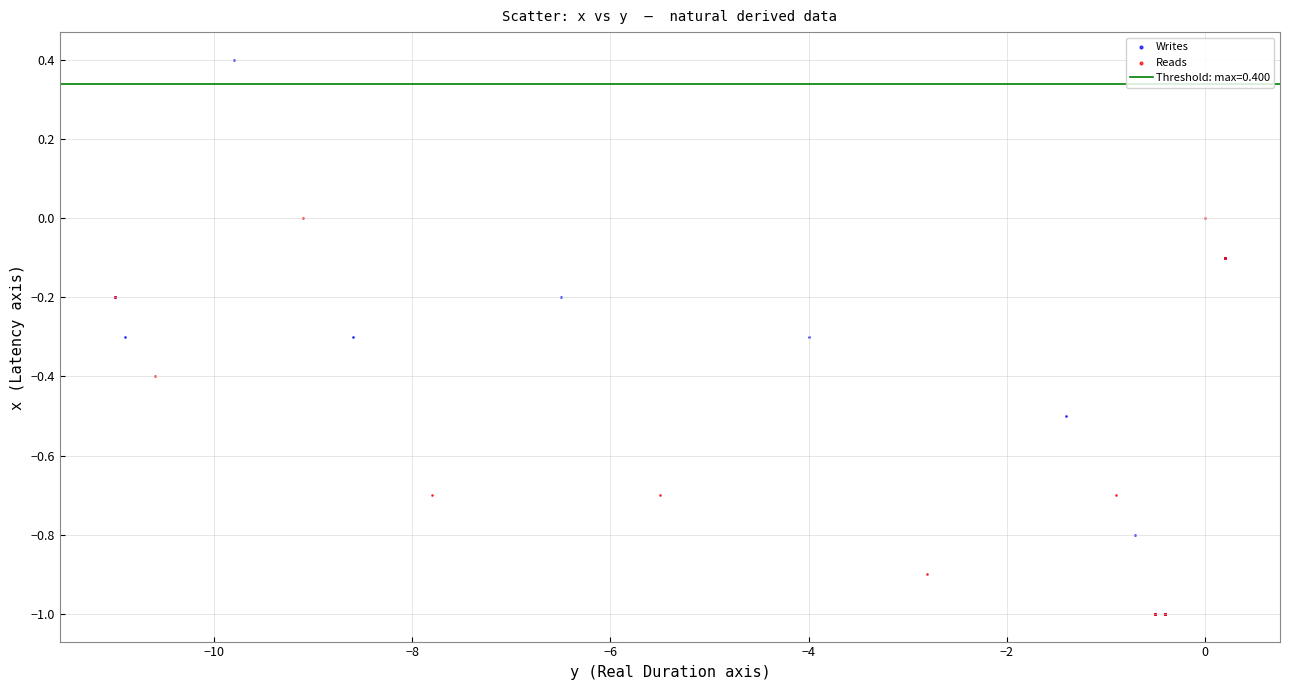

Which series has the largest Y range (max minus min)?

Writes